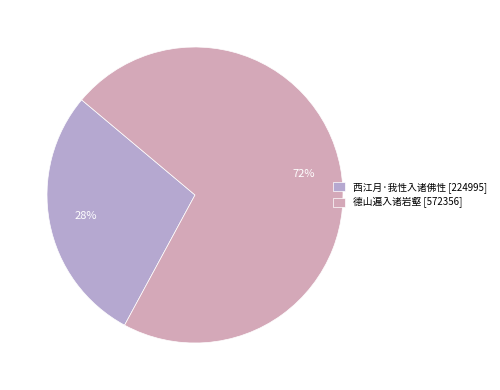

Combined, do 西江月·我性入诸佛性 and 德山遍入诸岩壑 account for over 50%?

Yes